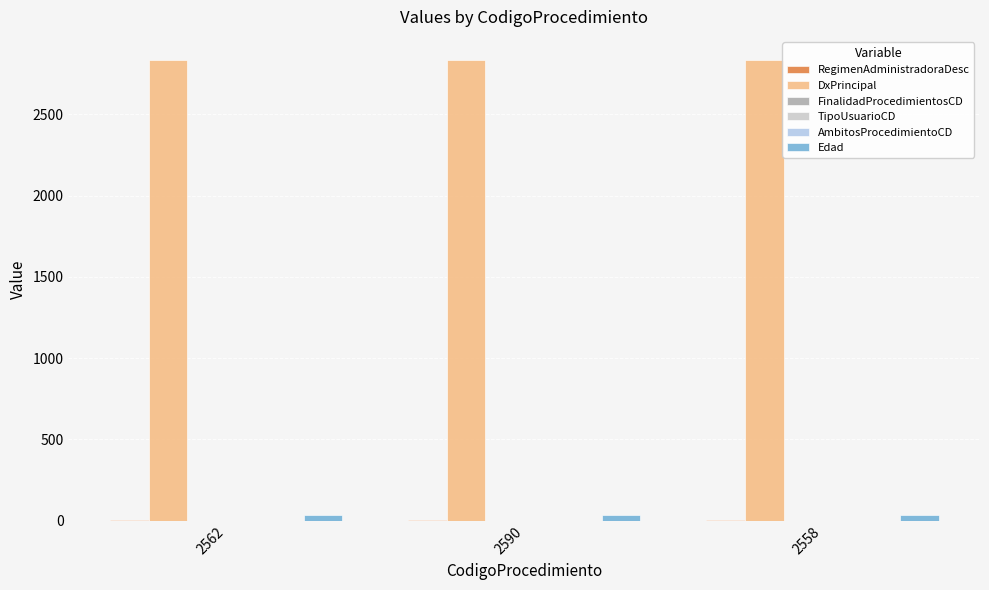

Which series has the largest total across all categories?

DxPrincipal